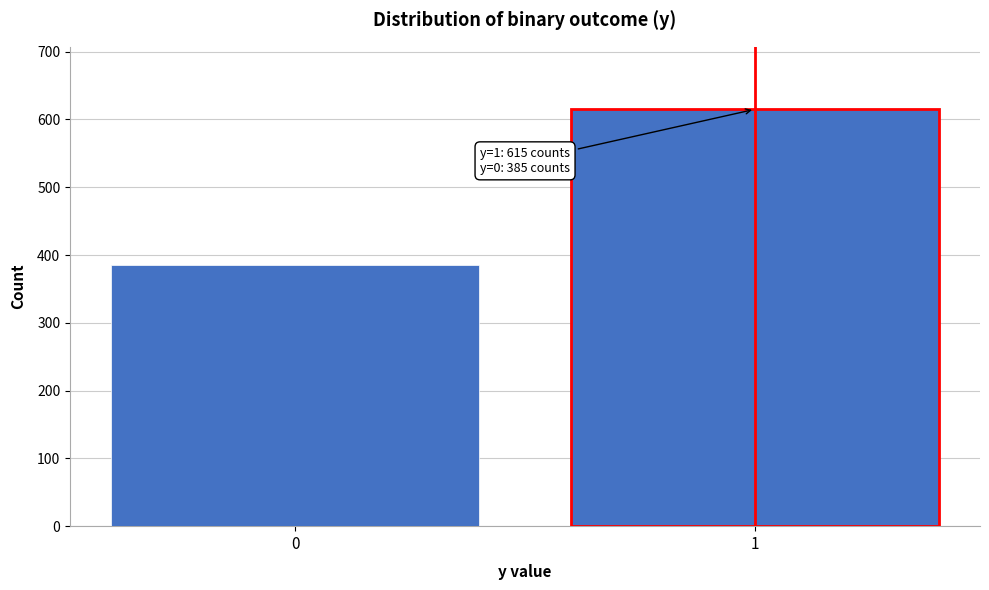

Reading left to right, transcribe all the data shown in this chart.

385	615